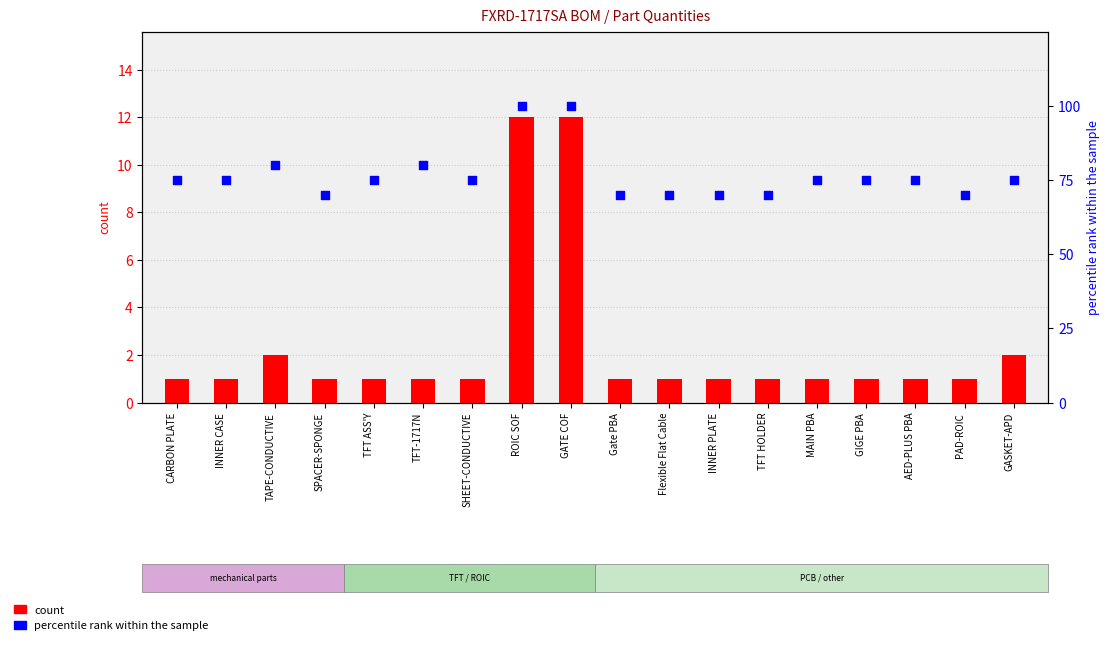

Which series contains the lowest Y value?

count